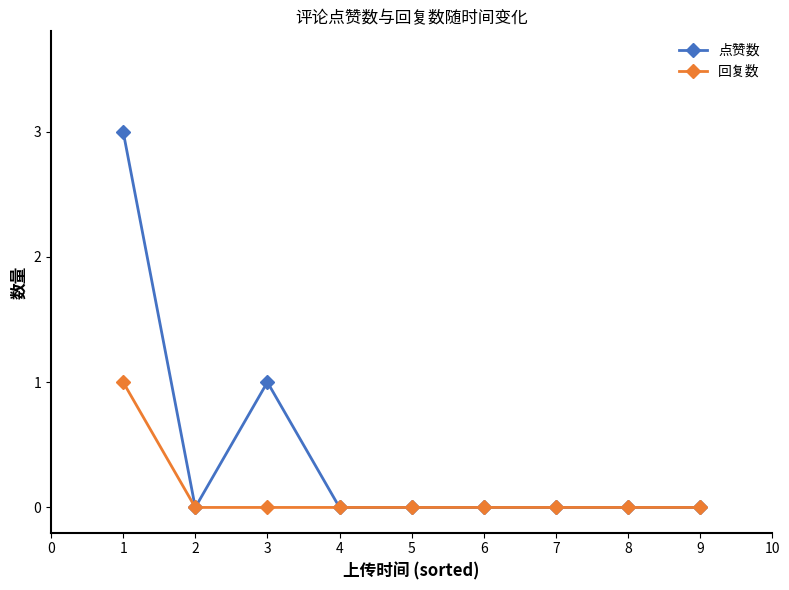

Is it true that 回复数 equals 0 at 4?

True